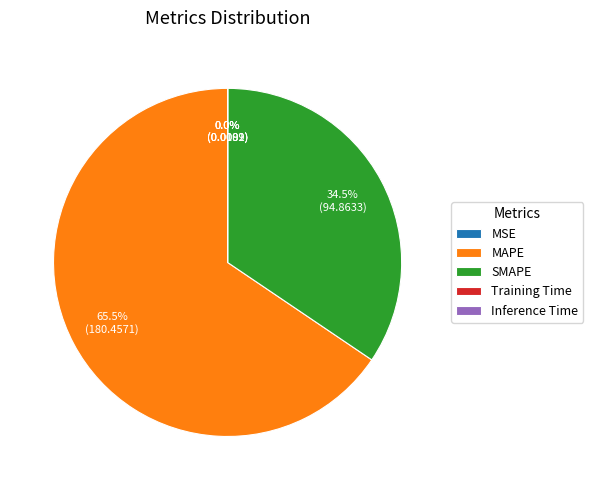

Does MAPE represent more than half of the total?

Yes